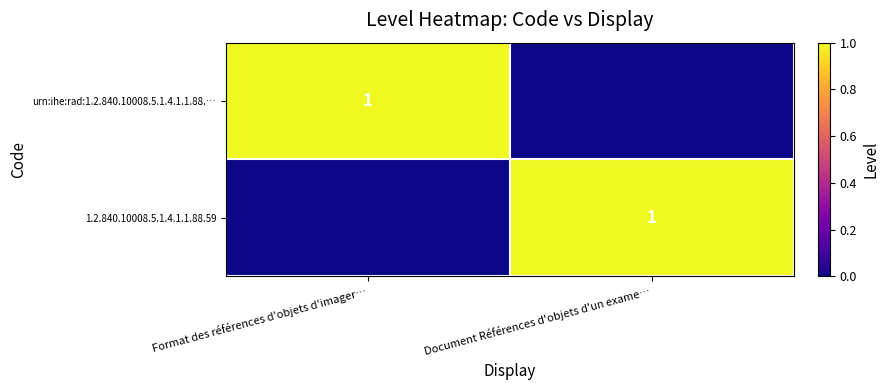

Is it true that 1.2.840.10008.5.1.4.1.1.88.59 equals 0 at Document Références d'objets d'un exame…?

False